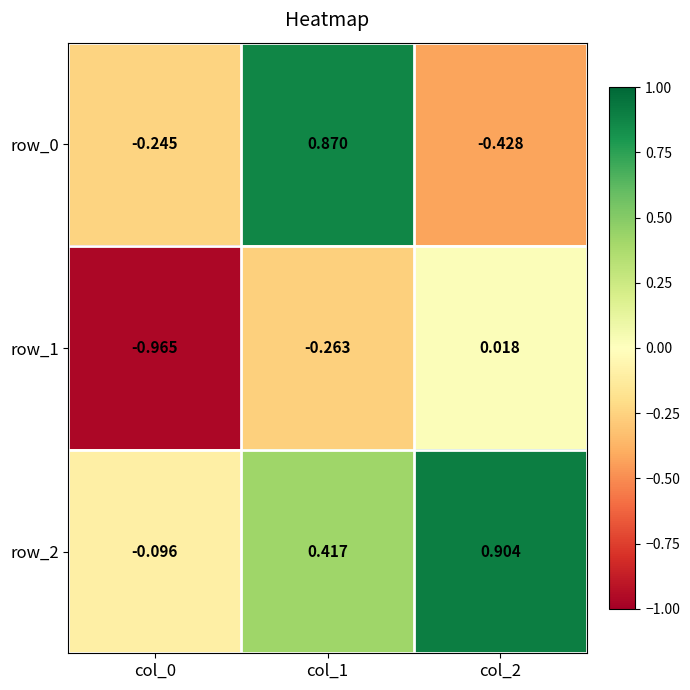

What is the spread (max minus min) of values at col_1?

1.1